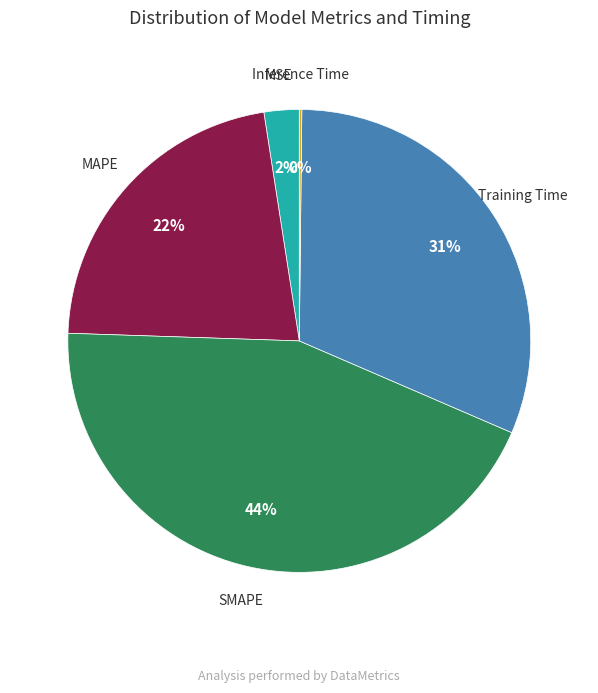

What is the ratio of the value at MAPE to the value at Training Time?

0.7